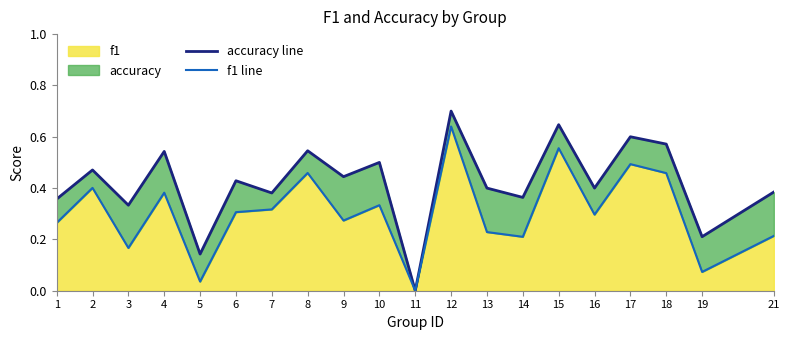

What is the highest value of the accuracy line series?

0.7